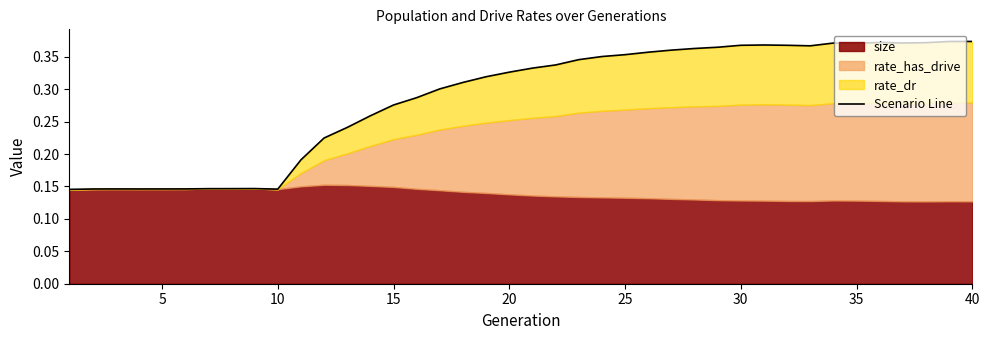

What is the sum of all values?

11.4